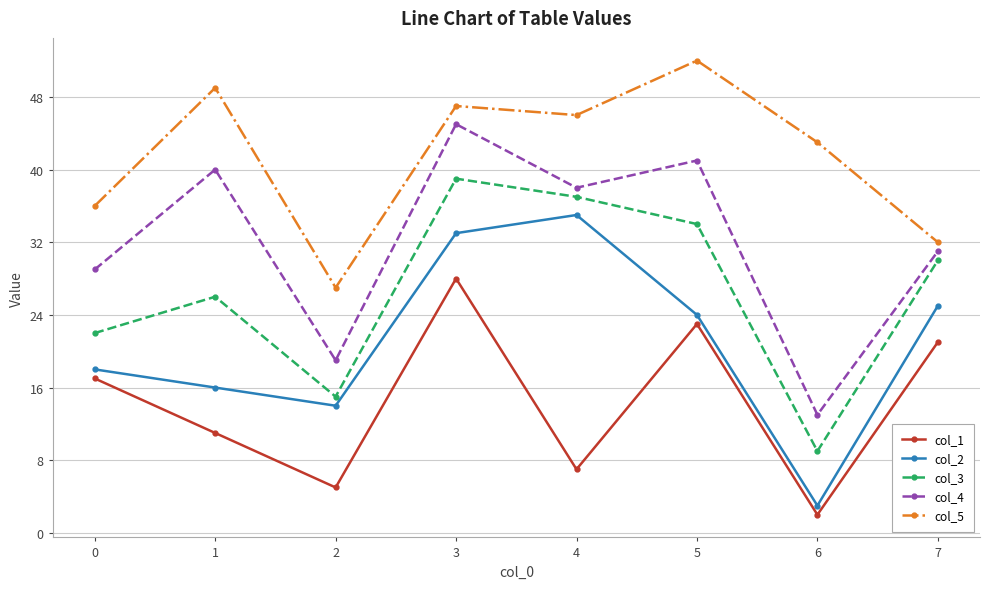

What is the difference between the highest and lowest values at 0?

19